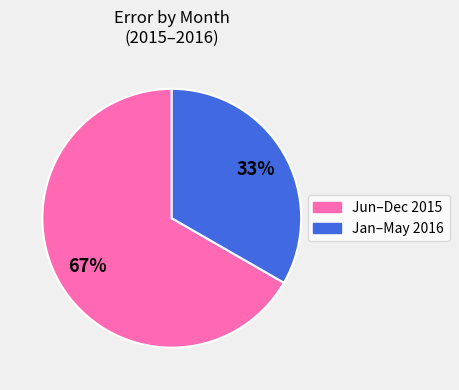

The Jun–Dec 2015 slice represents 61% of the pie. True or false?

False